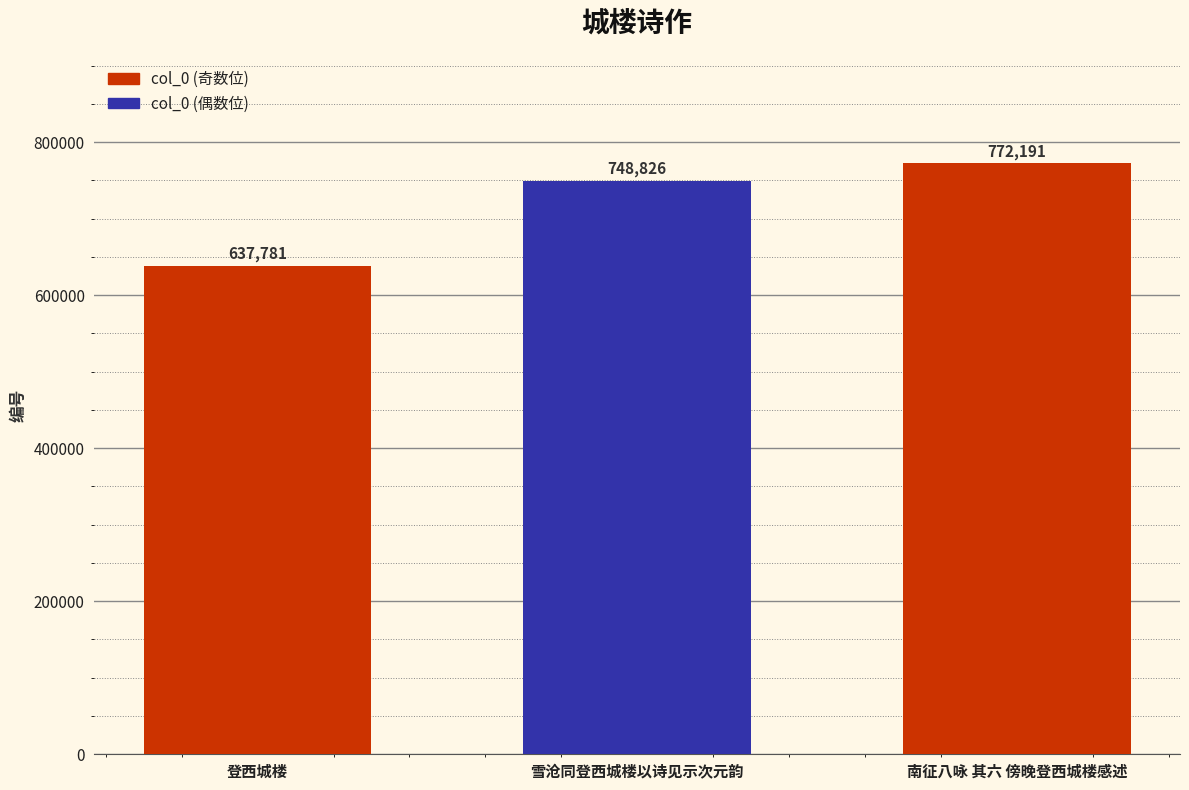

Reading left to right, extract all data points from this chart.

637781	748826	772191